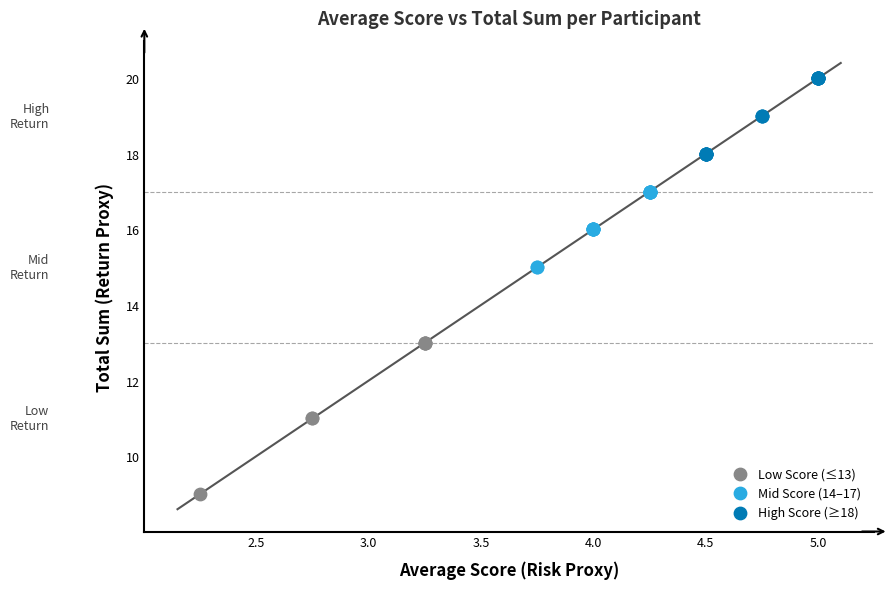

Which series has the largest Y range (max minus min)?

Low Score (≤13)